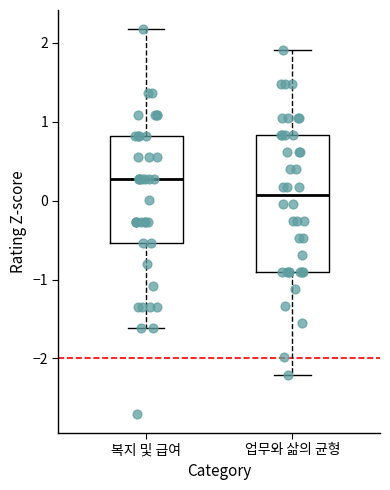

Reading left to right, transcribe this box plot: for each box, give where its median line is, the range the box spans, and where its two whiskers end, as read against the y-axis. The values are not printed on the chart, so give them approximately, as read against the axis.

복지 및 급여: median 0.3, box -0.5 to 0.8, whiskers -1.6 to 2.2
업무와 삶의 균형: median 0.1, box -0.9 to 0.8, whiskers -2.2 to 1.9